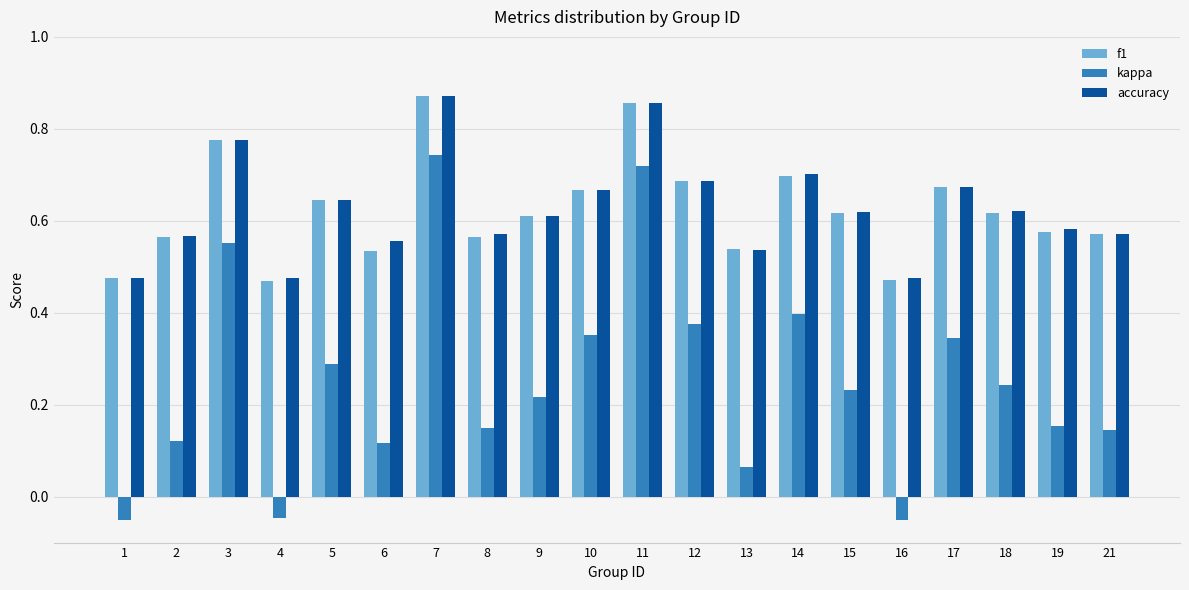

Which series has the largest range (max minus min)?

kappa